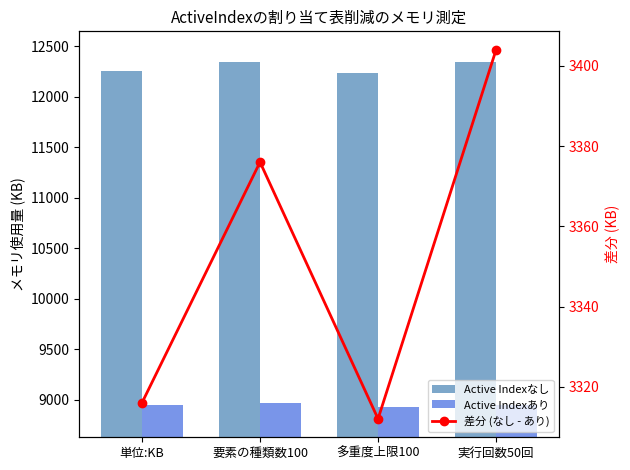

Reading right to left, list all the values displayed in this chart.

Active Indexなし: 12348	12240	12340	12260
Active Indexあり: 8944	8928	8964	8944
差分 (なし - あり): 3404	3312	3376	3316